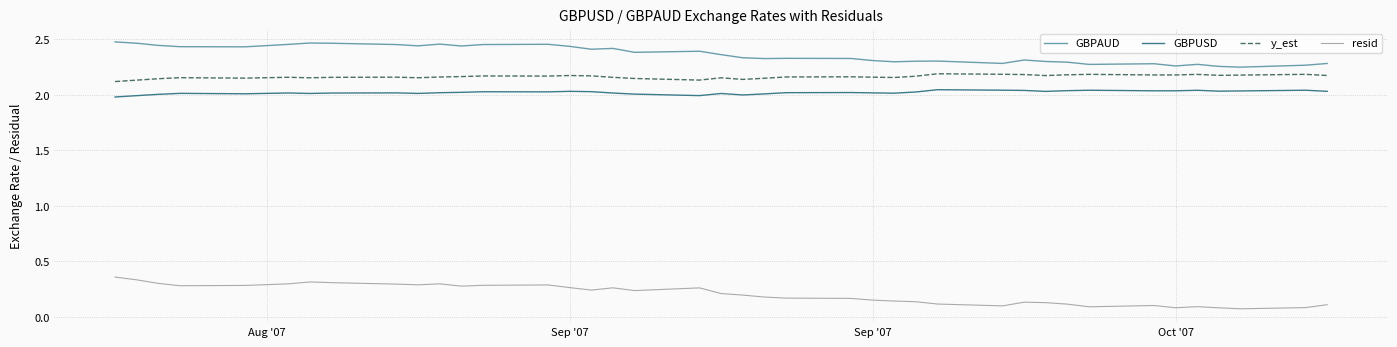

True or false: GBPUSD and GBPAUD cross at least once.

False